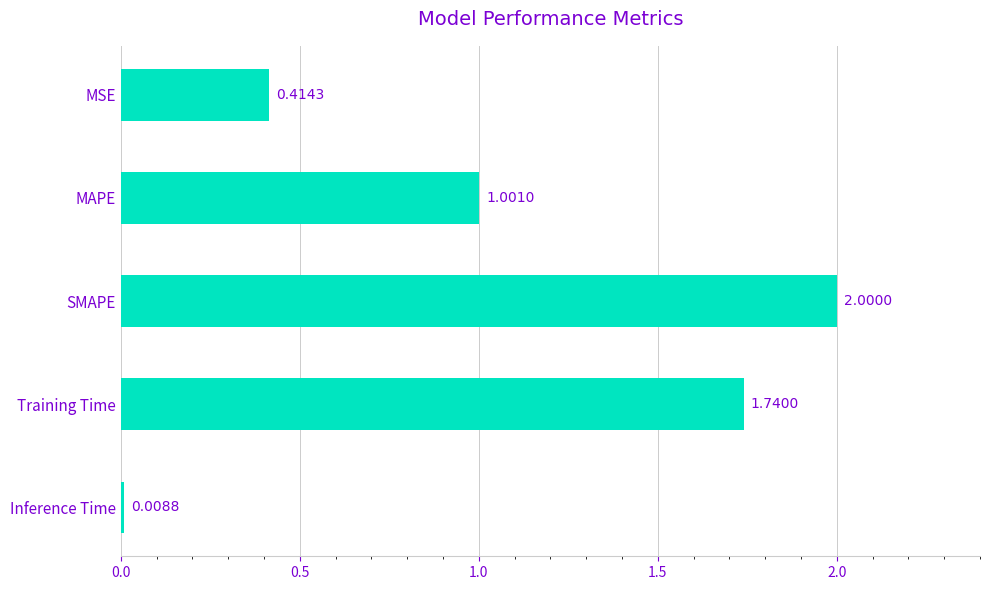

What is the label of the 5th bar from the bottom?

MSE